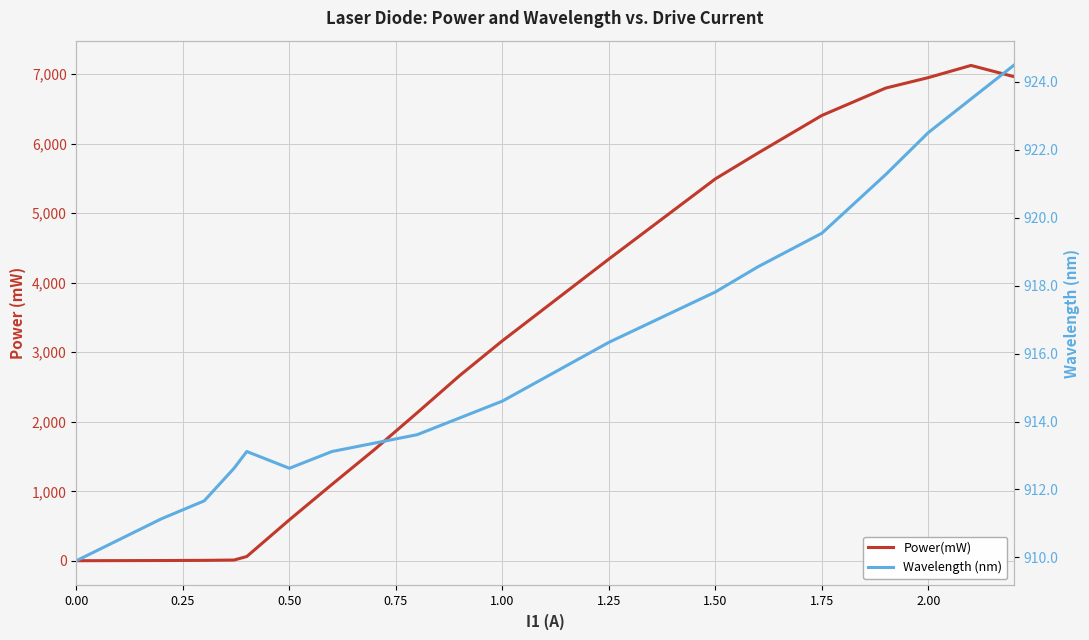

True or false: Wavelength (nm) and Power(mW) cross at least once.

True